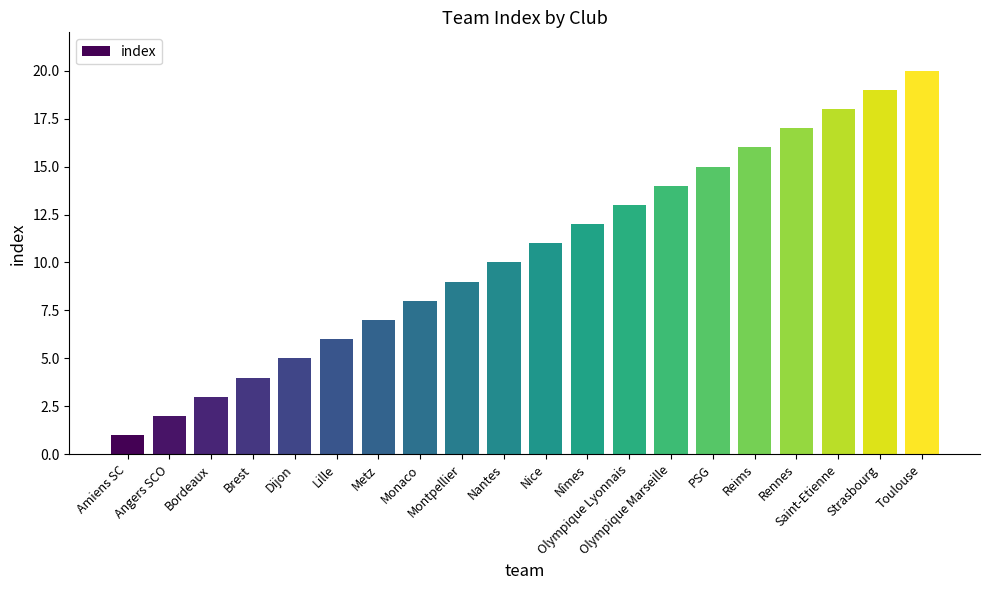

What is the label of the 17th bar from the right?

Brest